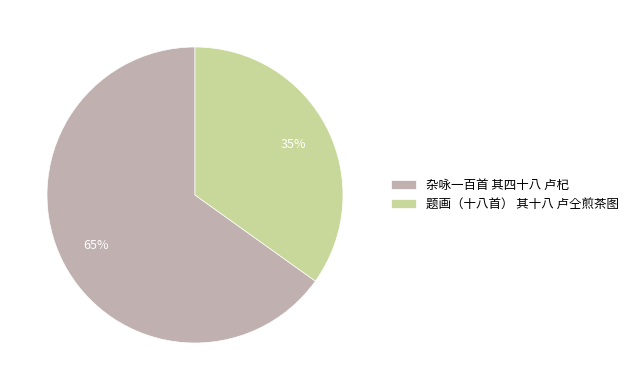

True or false: 杂咏一百首 其四十八 卢杞 accounts for 60% of the total.

False